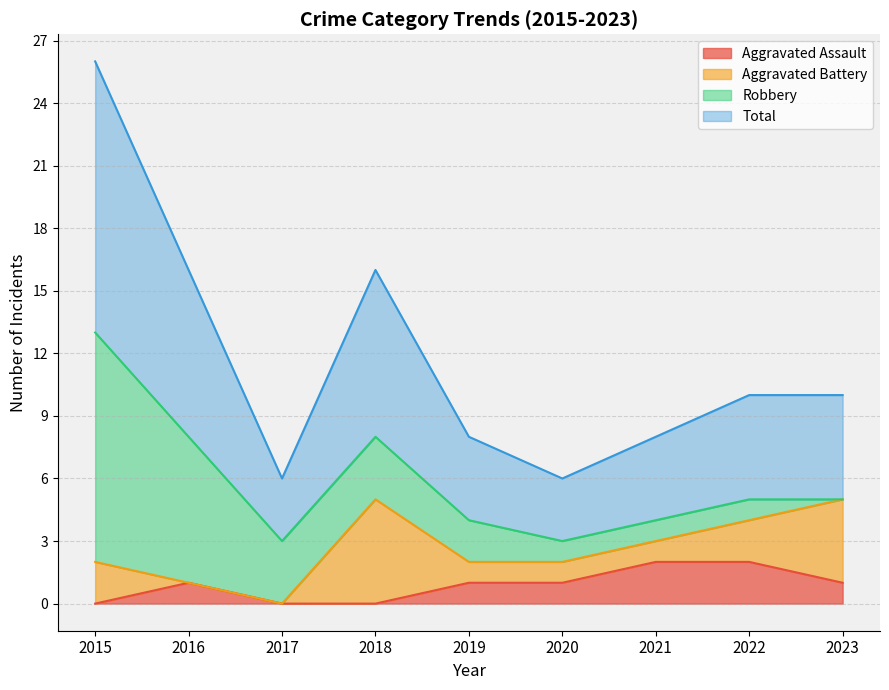

Is the value of Aggravated Assault at 2017 greater than the value of Total at 2022?

No